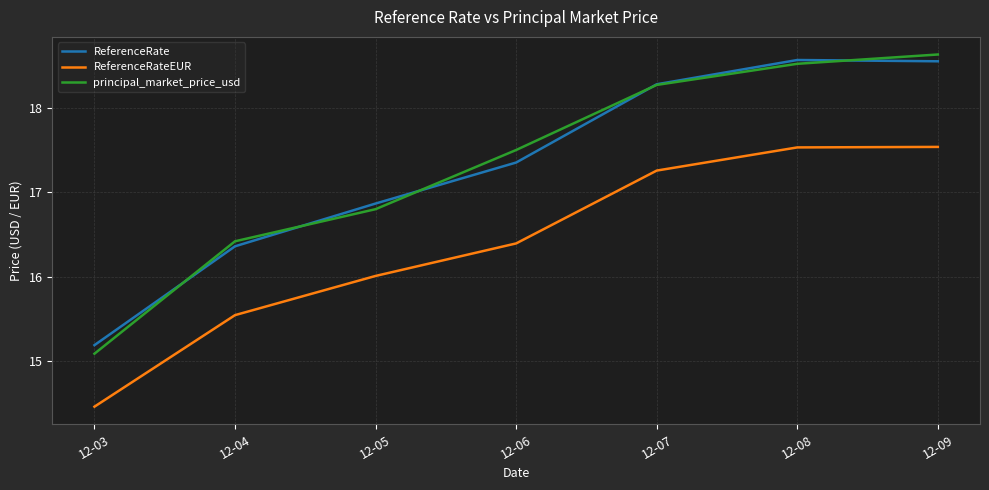

Where does the ReferenceRate series first go above 17?

12-06